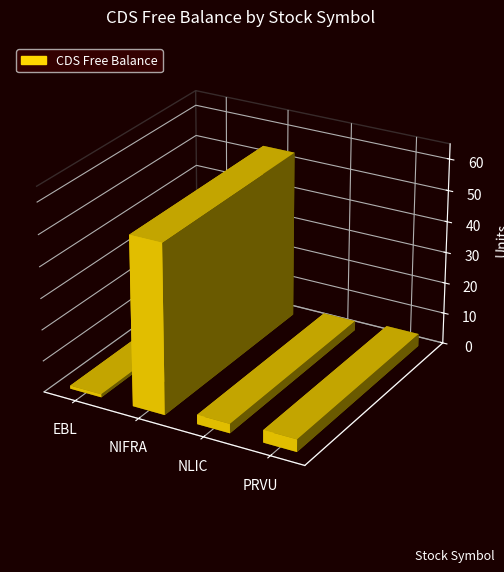

Is it true that the value at EBL is 0?

False